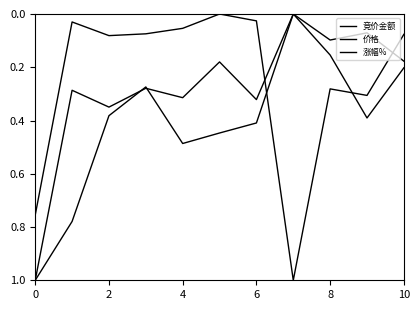

What is the maximum value for 涨幅%?

1.0